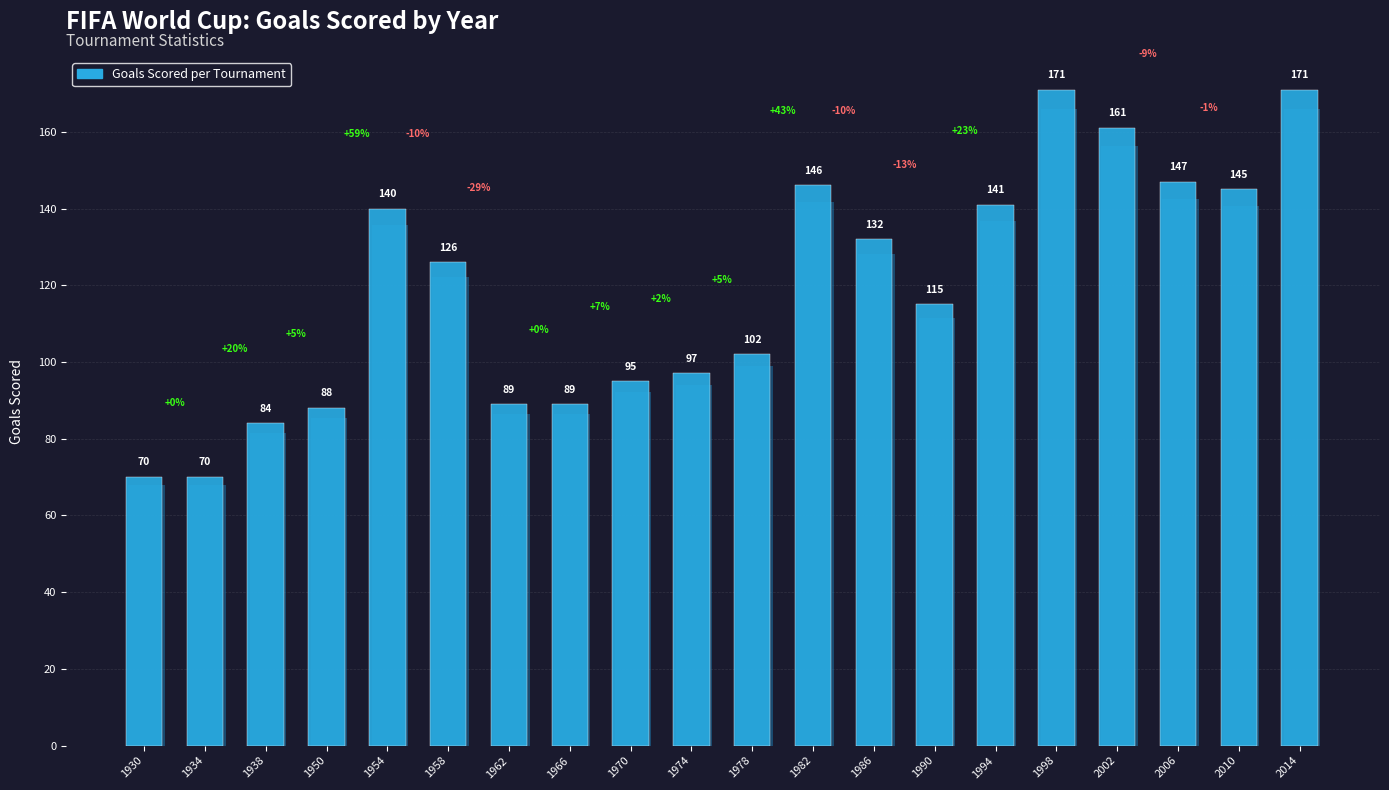

Reading left to right, what are all the values shown in this chart?

70	70	84	88	140	126	89	89	95	97	102	146	132	115	141	171	161	147	145	171